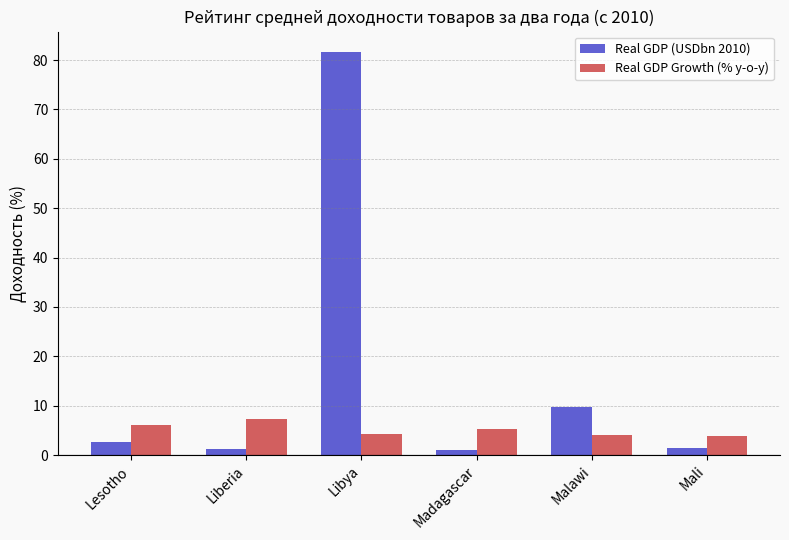

Does the chart contain any negative values?

No